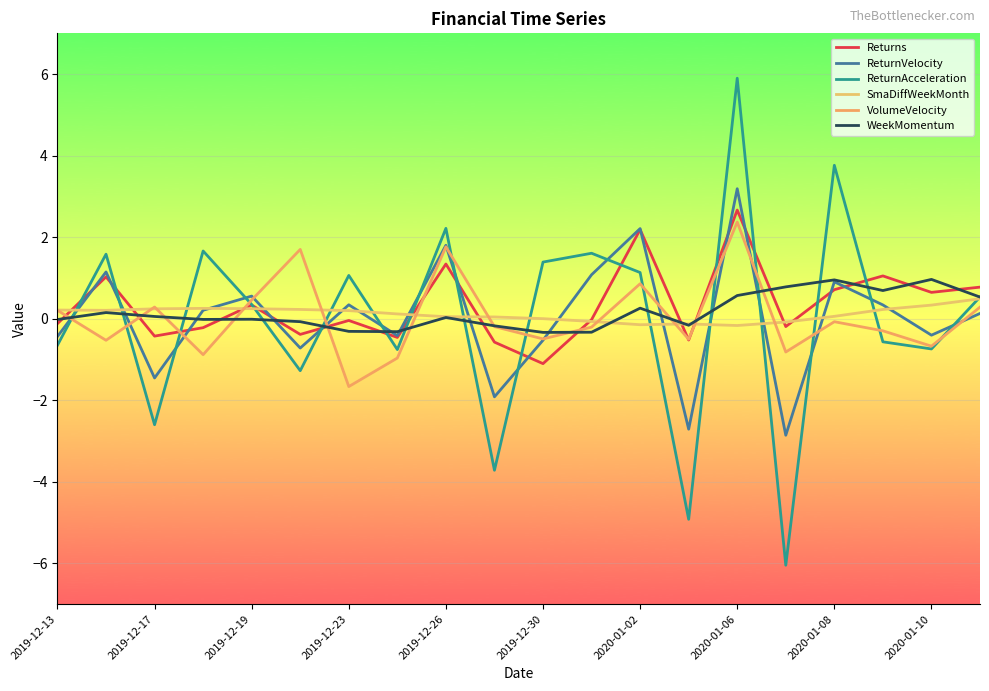

How many series are shown in this chart?

6